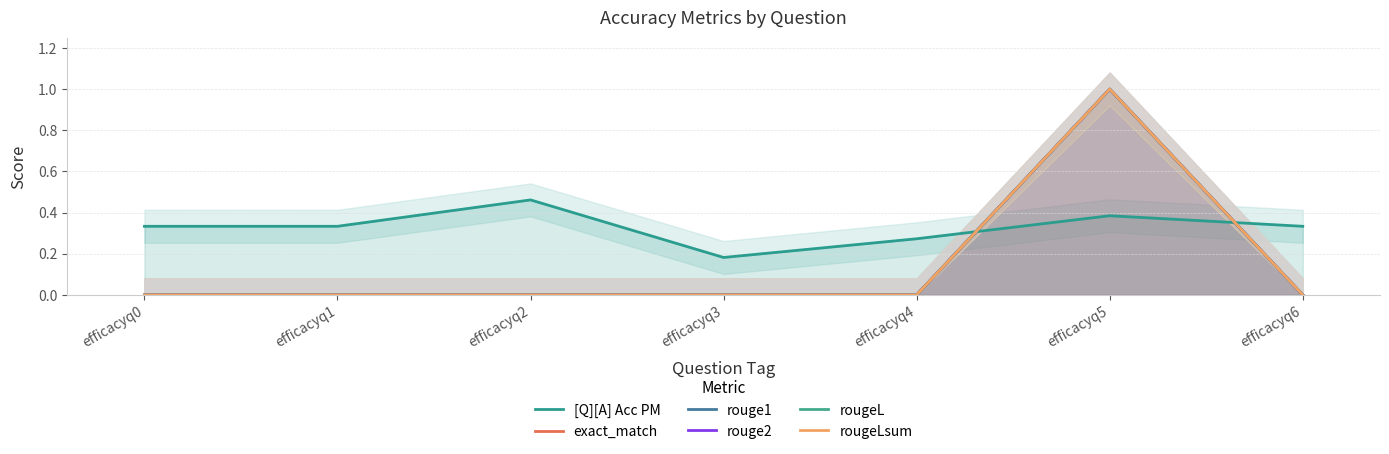

How many series are shown in this chart?

6